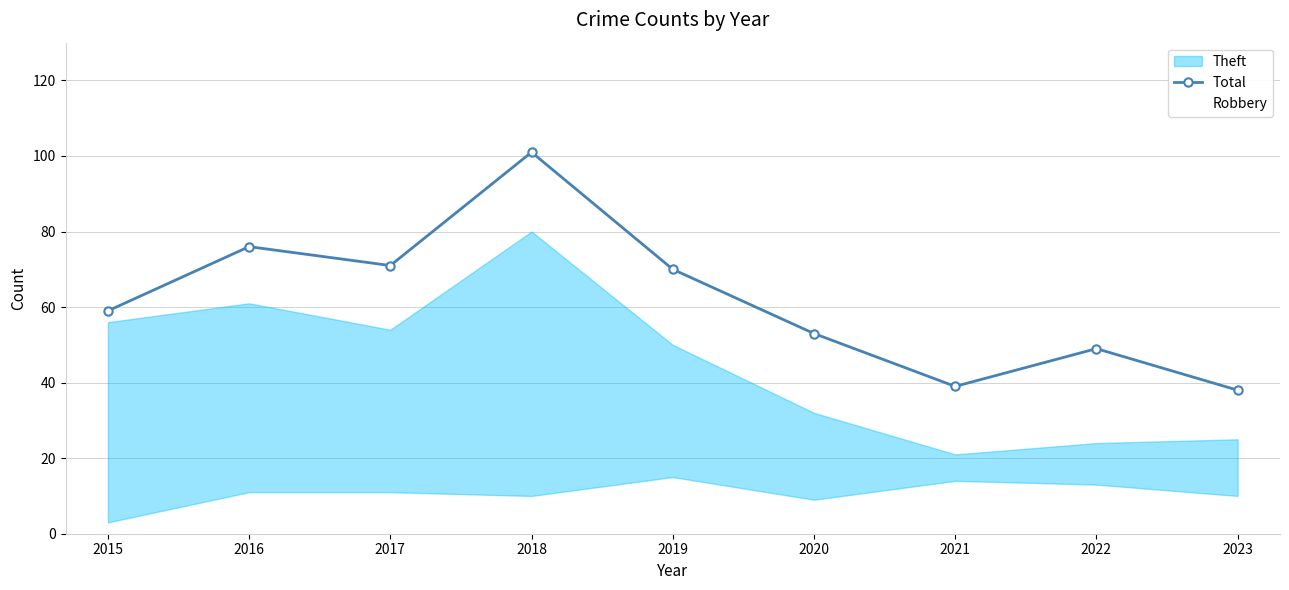

Which series has the widest spread of values?

Total